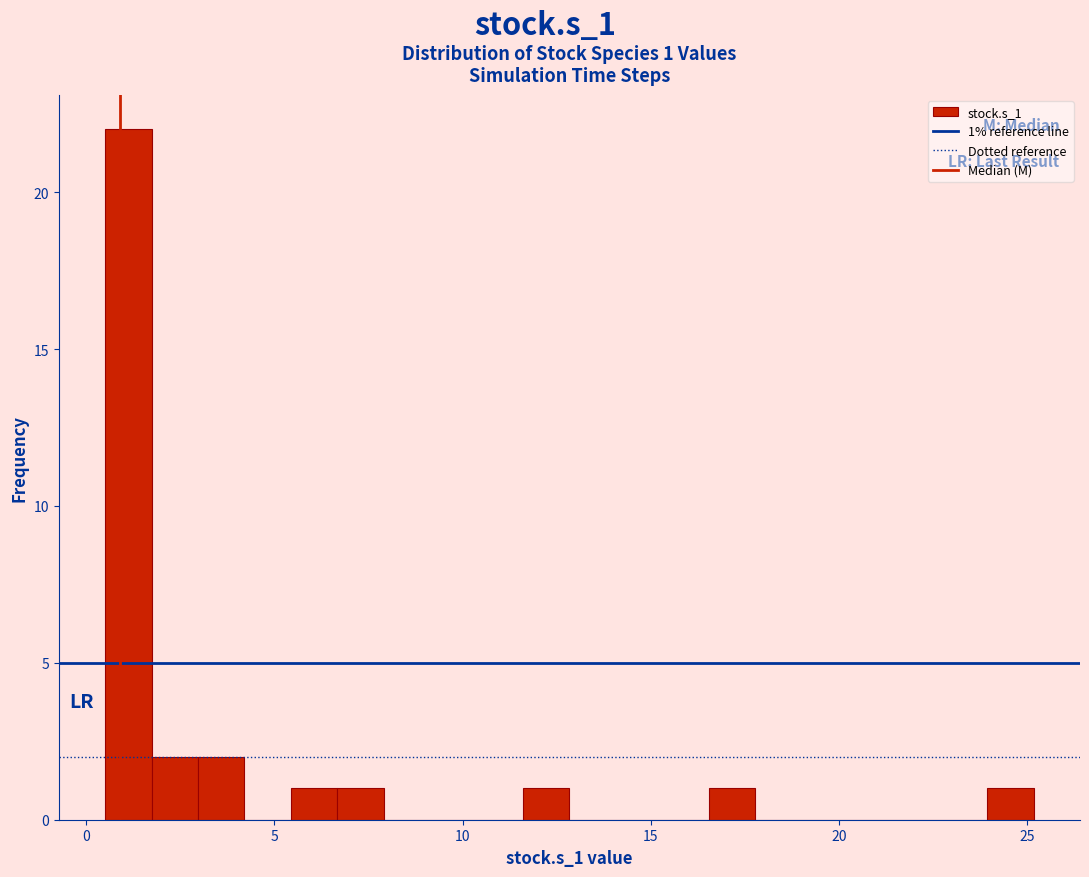

Read against the x-axis, roughly where is the centre of the tallest bar?

1.0